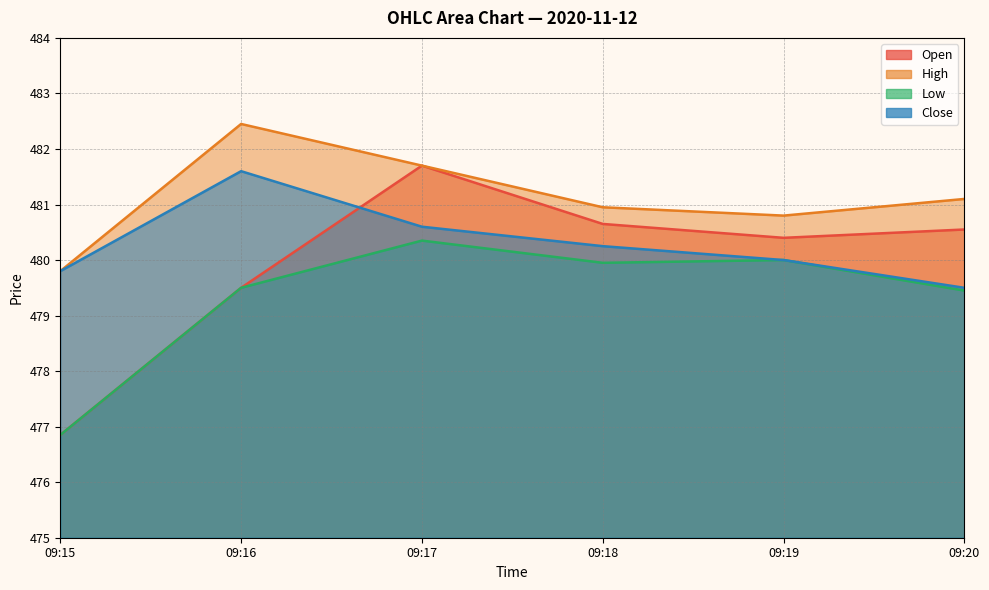

What is the minimum value shown in the chart?

476.9